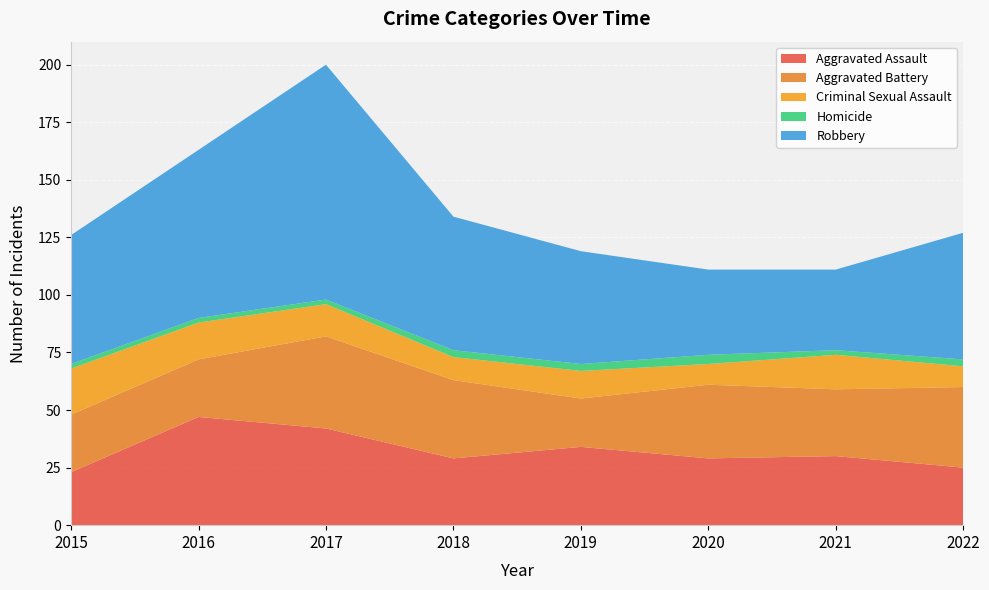

At which label does Homicide reach its minimum?

2015